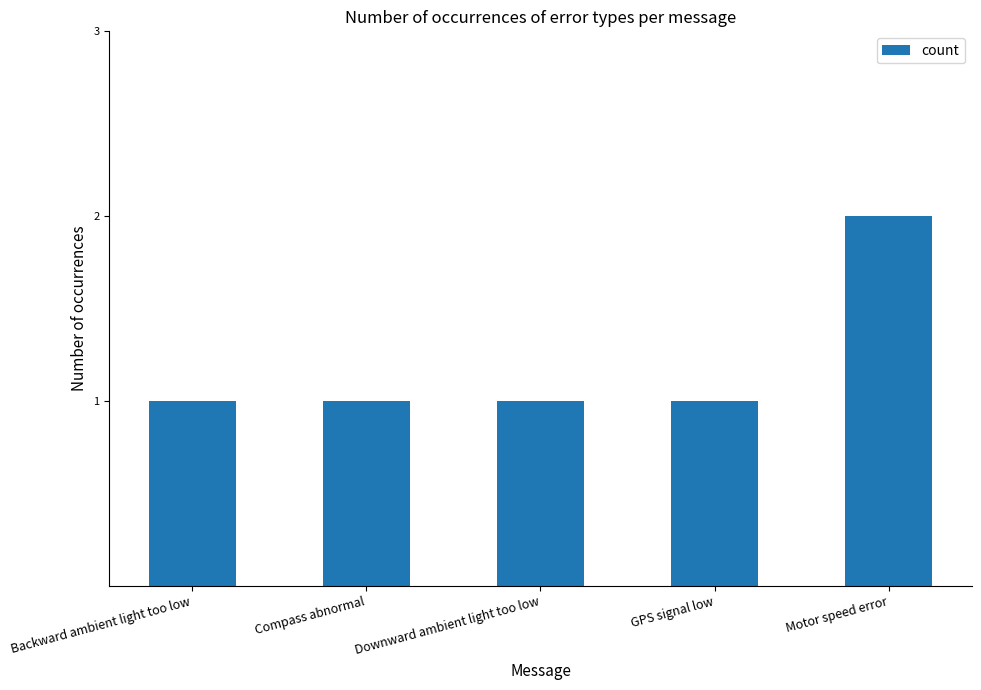

Reading right to left, extract all data points from this chart.

Motor speed error=2	GPS signal low=1	Downward ambient light too low=1	Compass abnormal=1	Backward ambient light too low=1